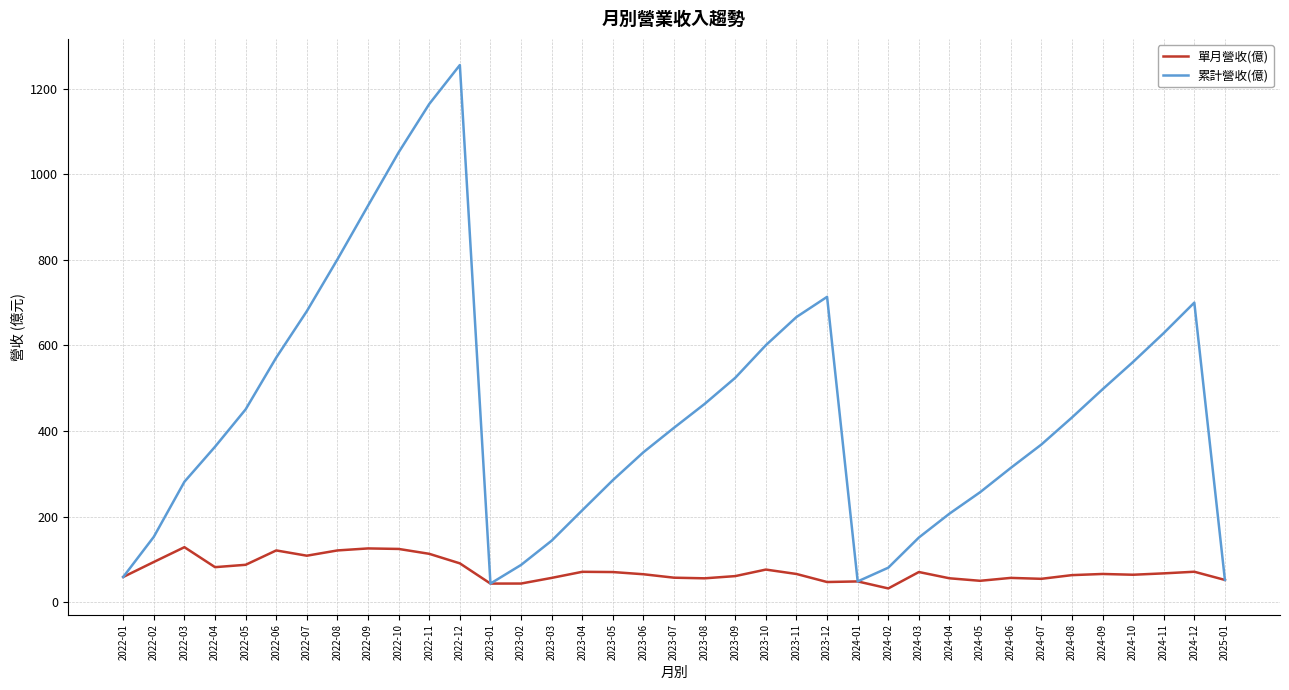

What is the minimum value shown in the chart?

32.1